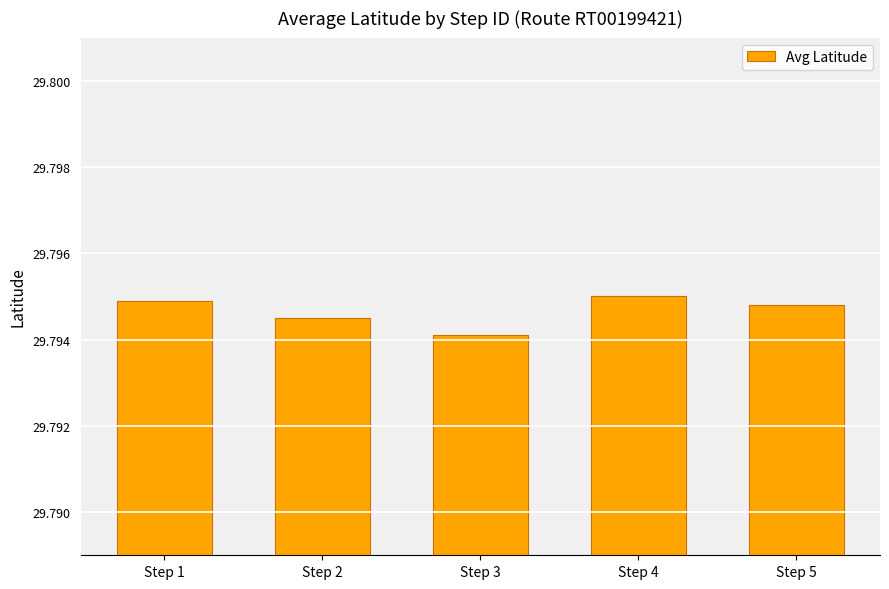

List the labels in order of value, largest first.

Step 4, Step 1, Step 5, Step 2, Step 3